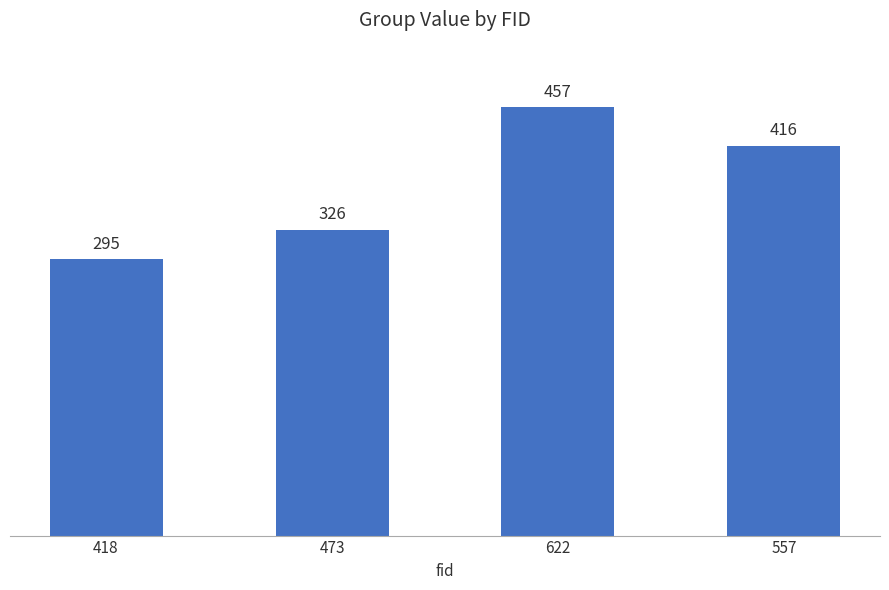

True or false: the data shows 447 at 473.

False